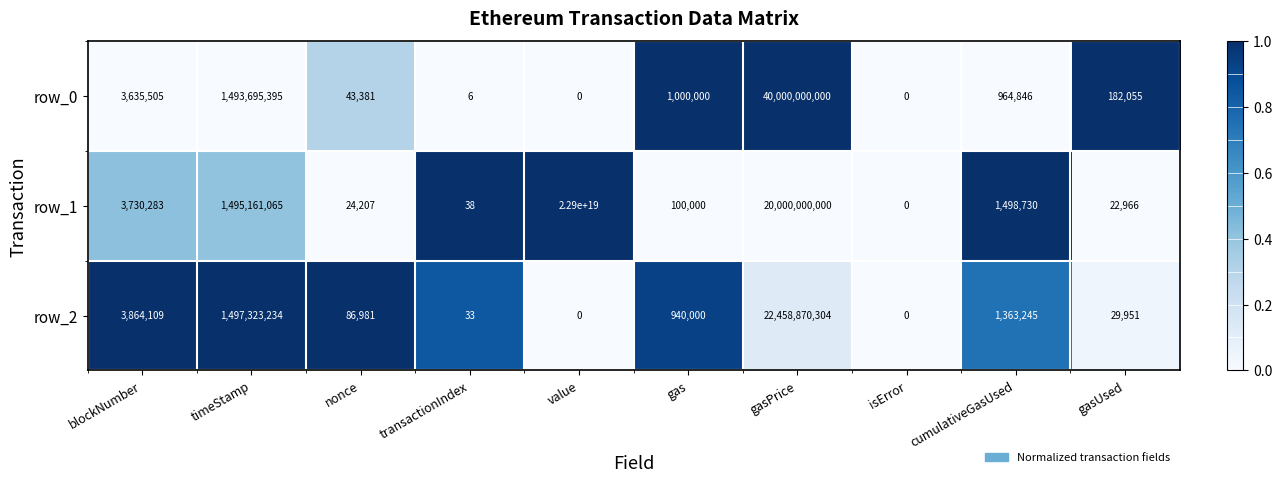

At which label is row_1 closest to 11450000000000000000?

gasPrice